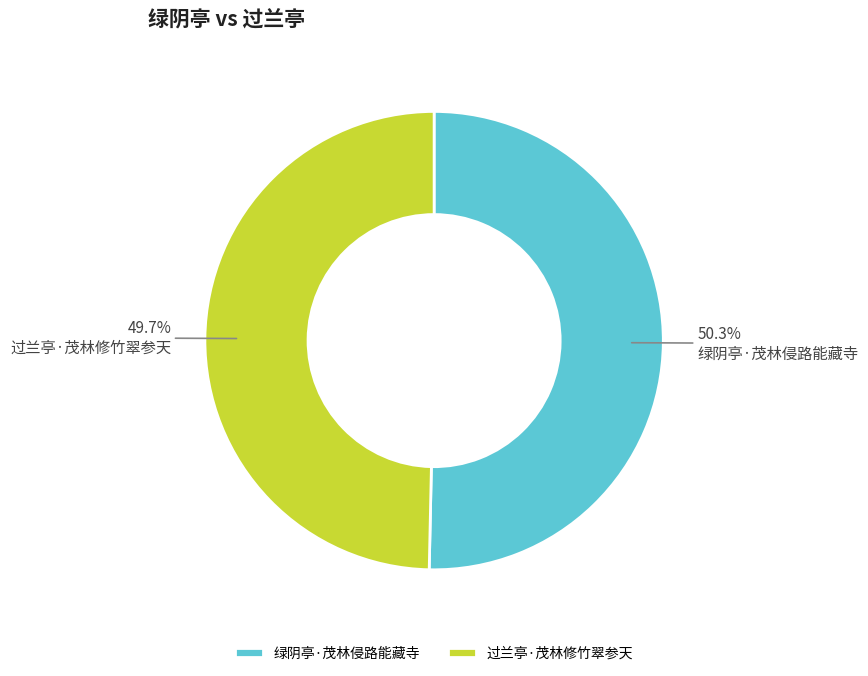

What percentage is the 过兰亭·茂林修竹翠参天 slice, to the nearest percent?

50%